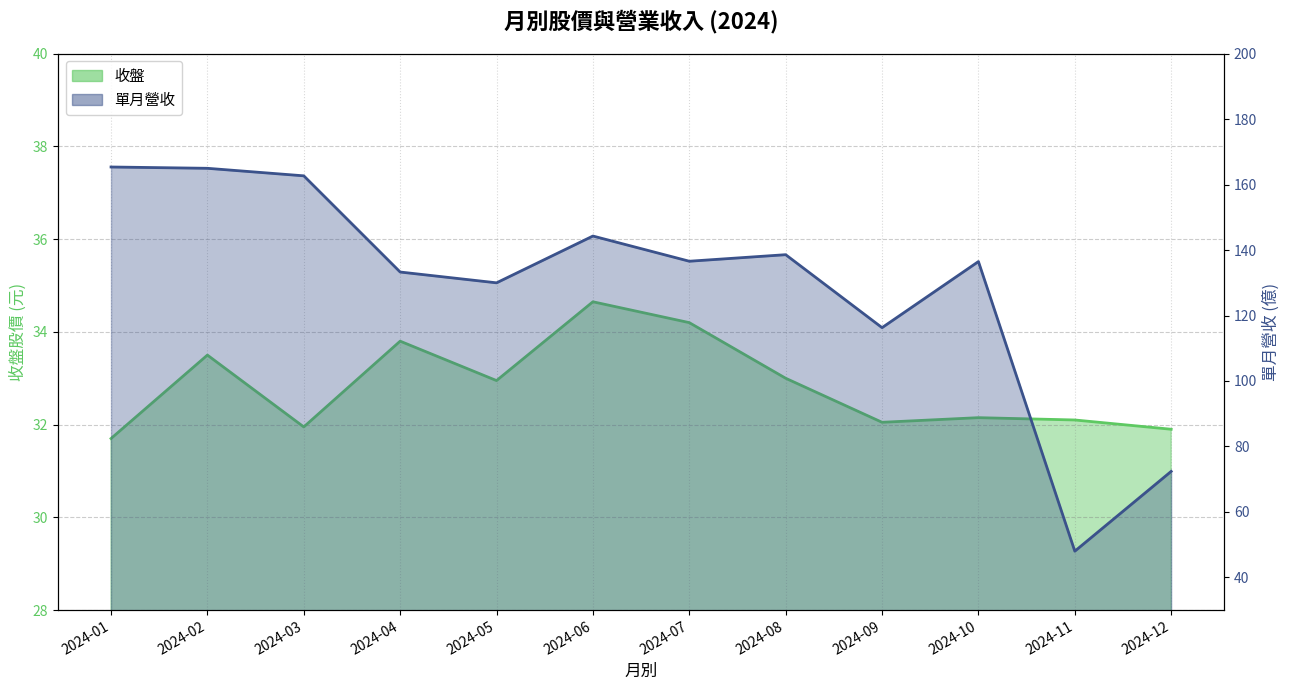

Where is the first local minimum for 單月營收?

2024-05